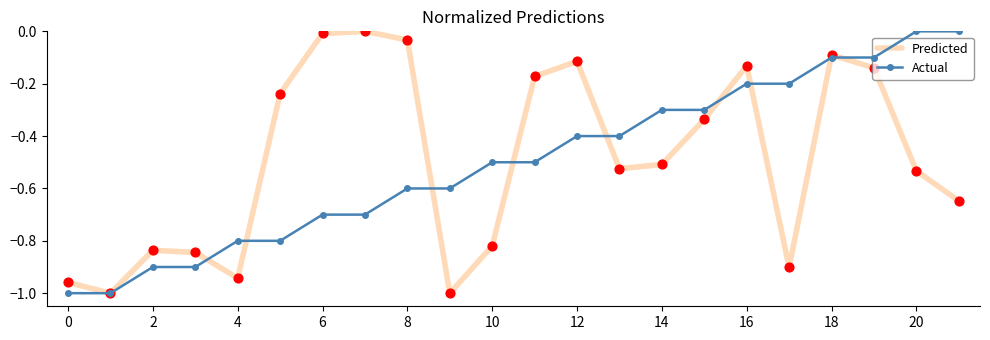

Which series reaches the minimum Y coordinate?

Predicted